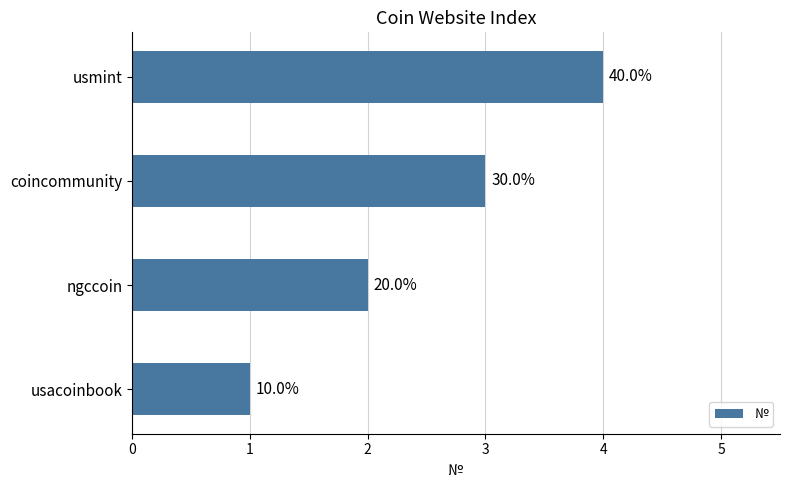

How many data points are above 3?

1